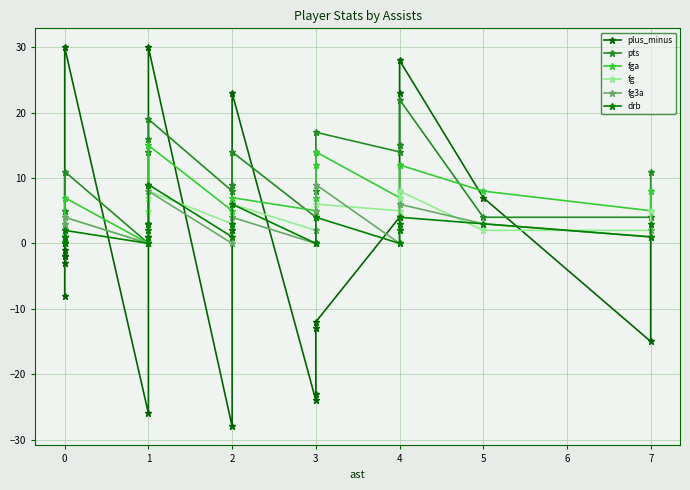

What position from the right is 23?

3